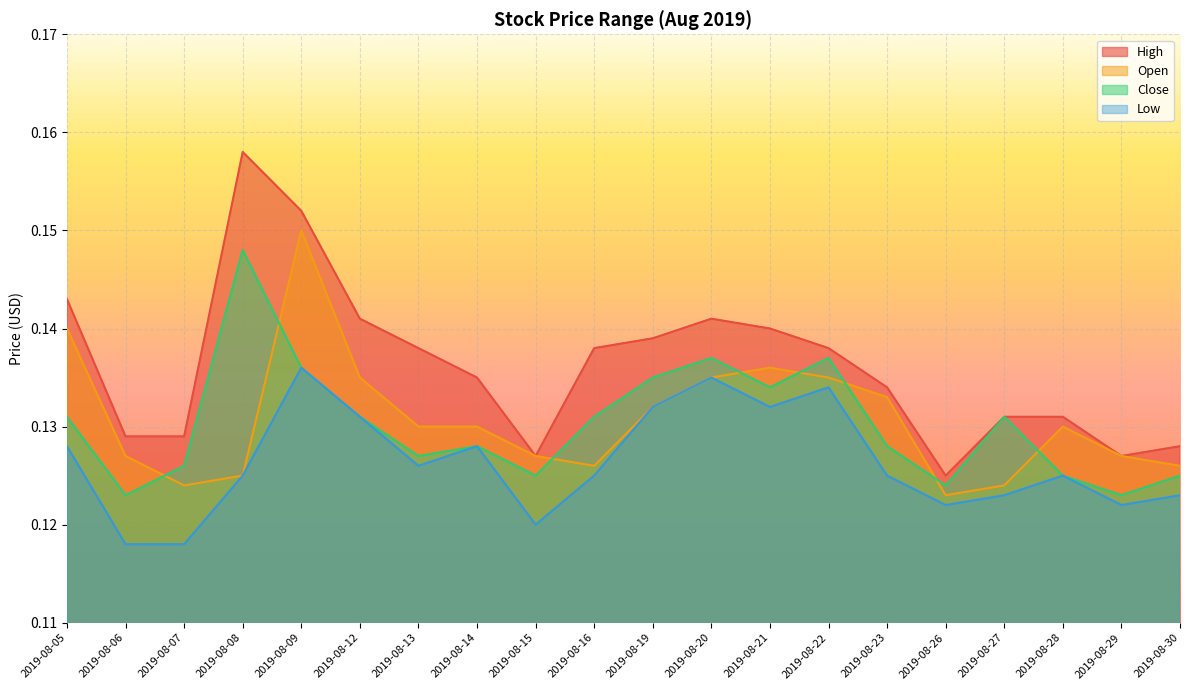

Is the value of Open at 2019-08-20 greater than the value of Close at 2019-08-19?

No